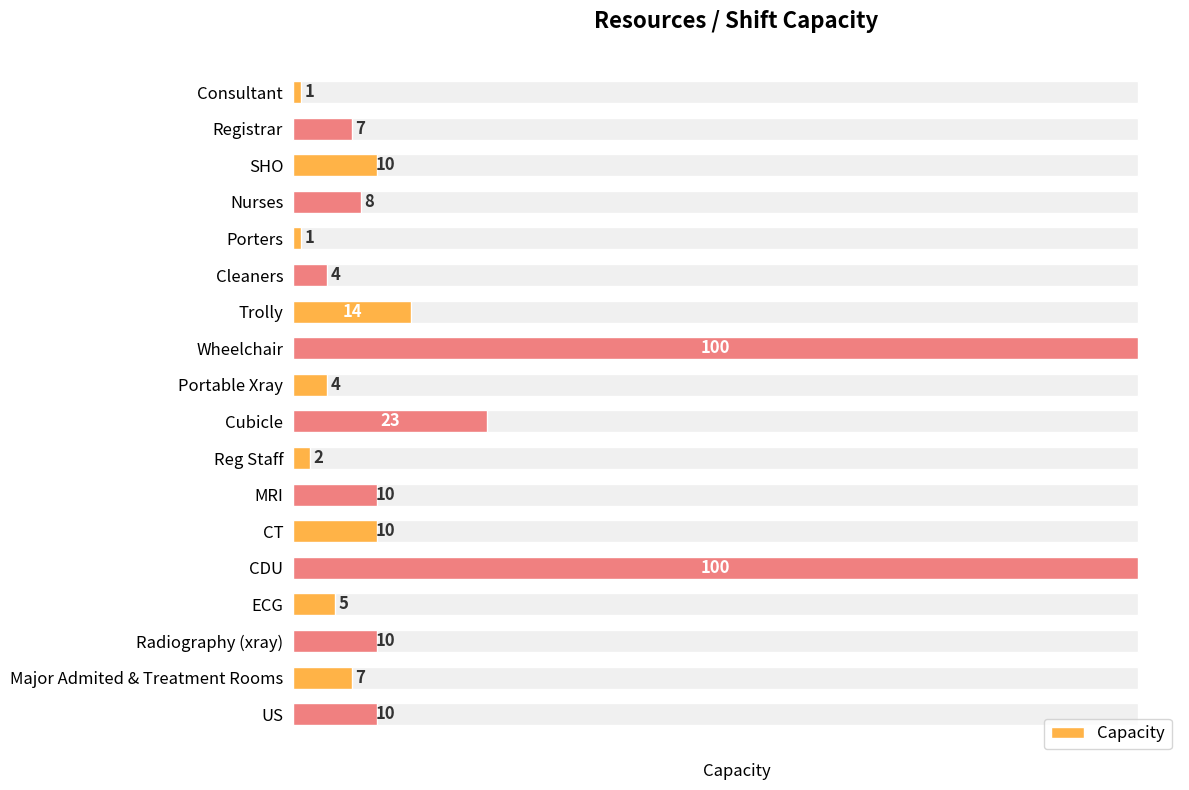

What is the greatest value displayed?

100